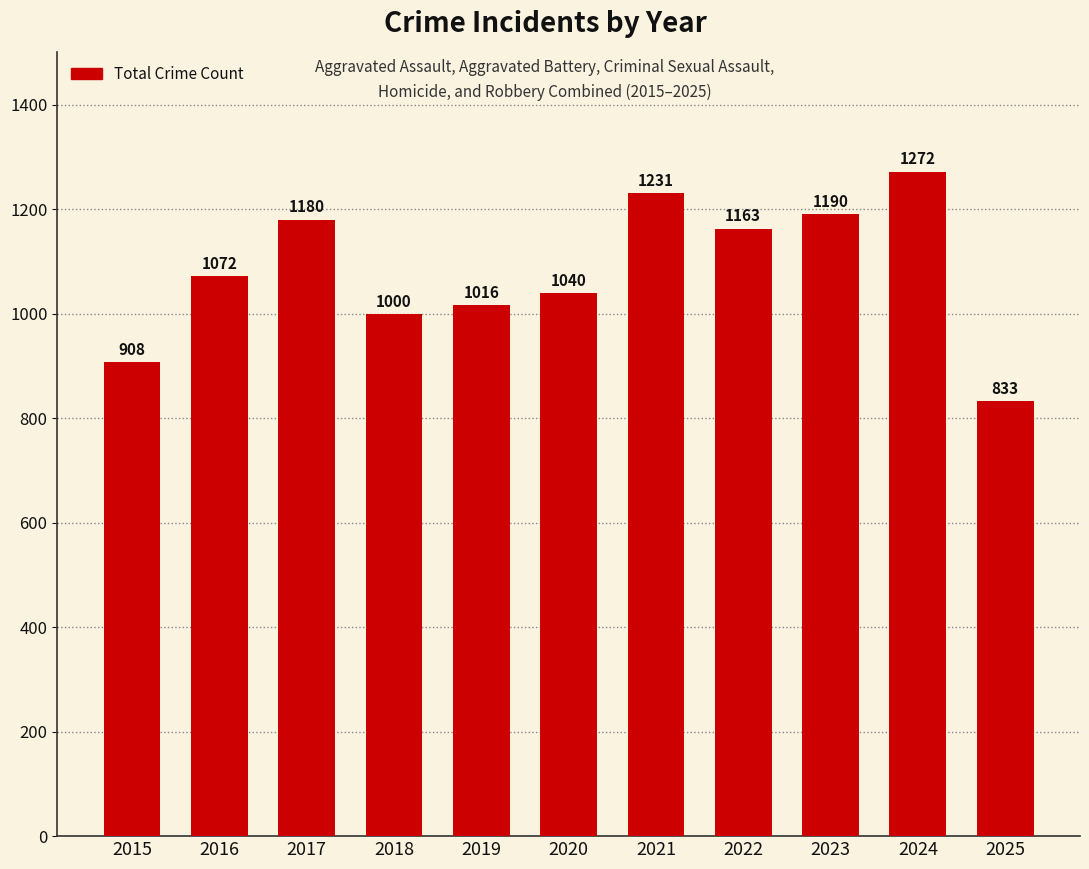

What is the average value?

1082